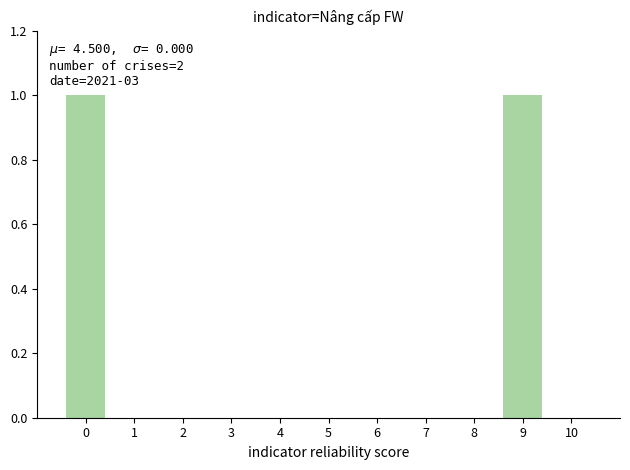

Which has a higher value, 2 or 9?

9